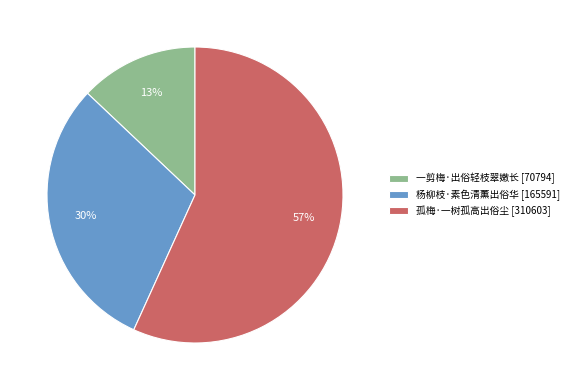

How many slices are in this pie chart?

3